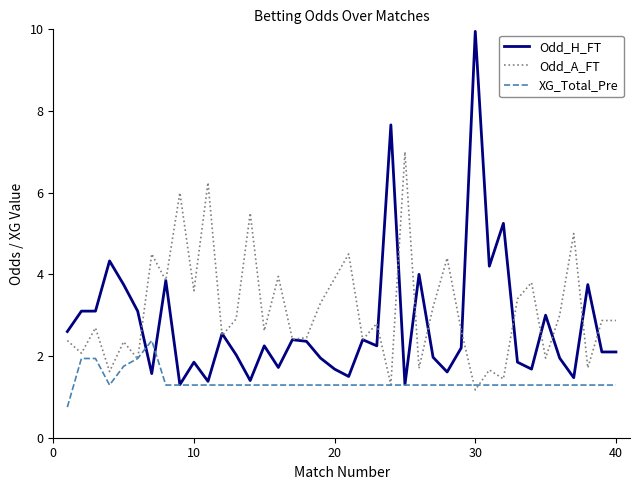

How many lines are shown in the chart?

3